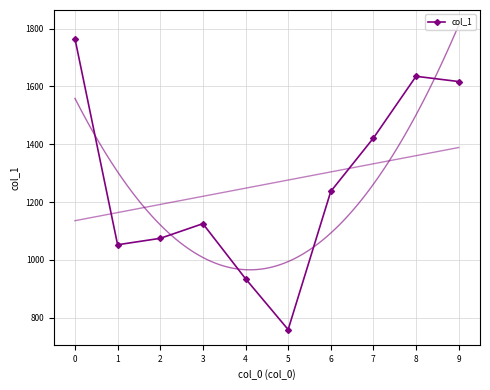

What value does the data have at 2?

1074.4